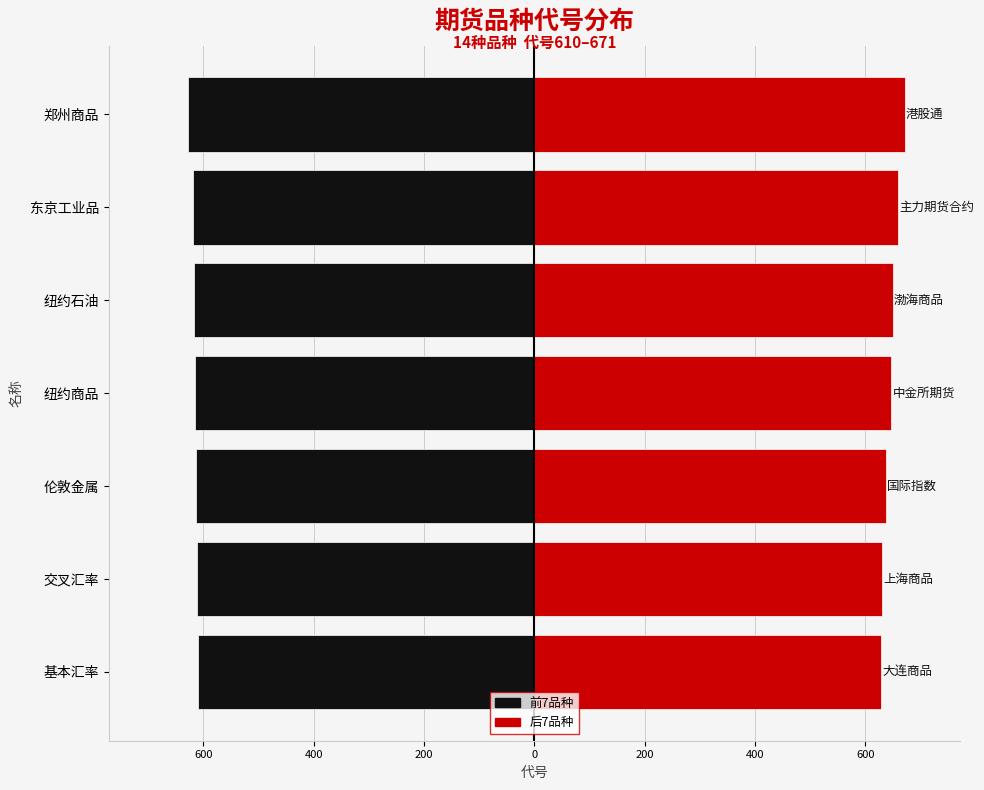

What is the sum of all 后7品种 values?

4524